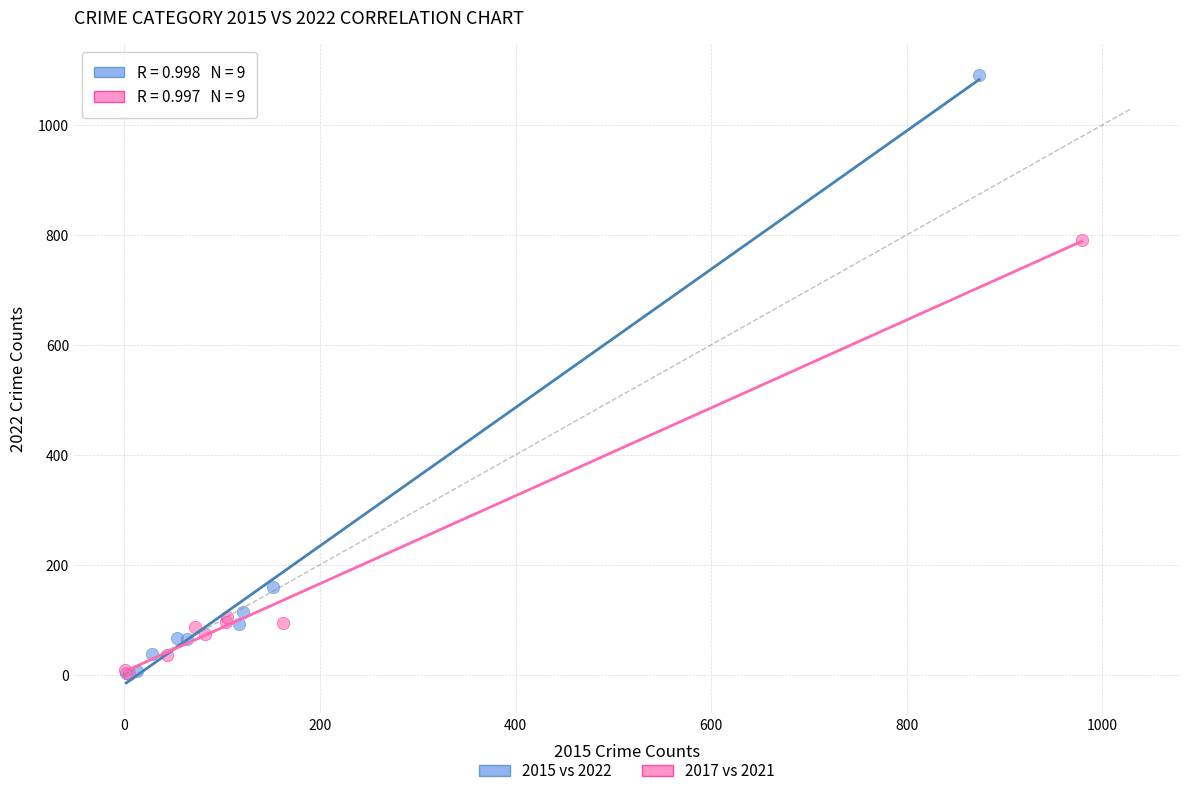

Which series contains the highest Y value?

2015 vs 2022